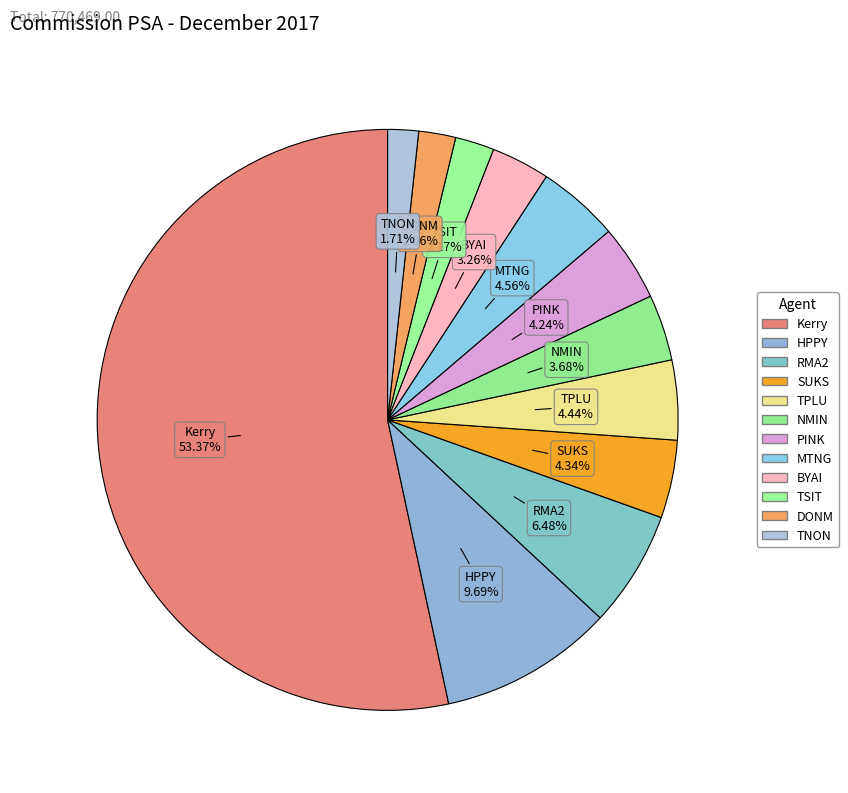

To the nearest percent, what is the difference between the largest and smallest slice percentages?

52%